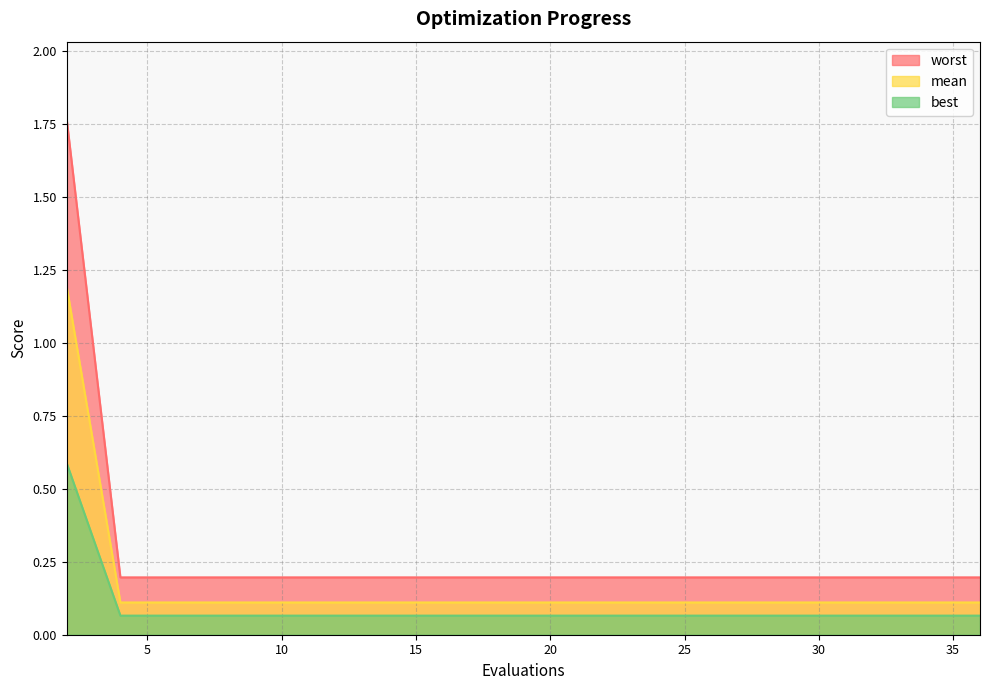

What is the value of the best point at the 4th from the left?

0.1